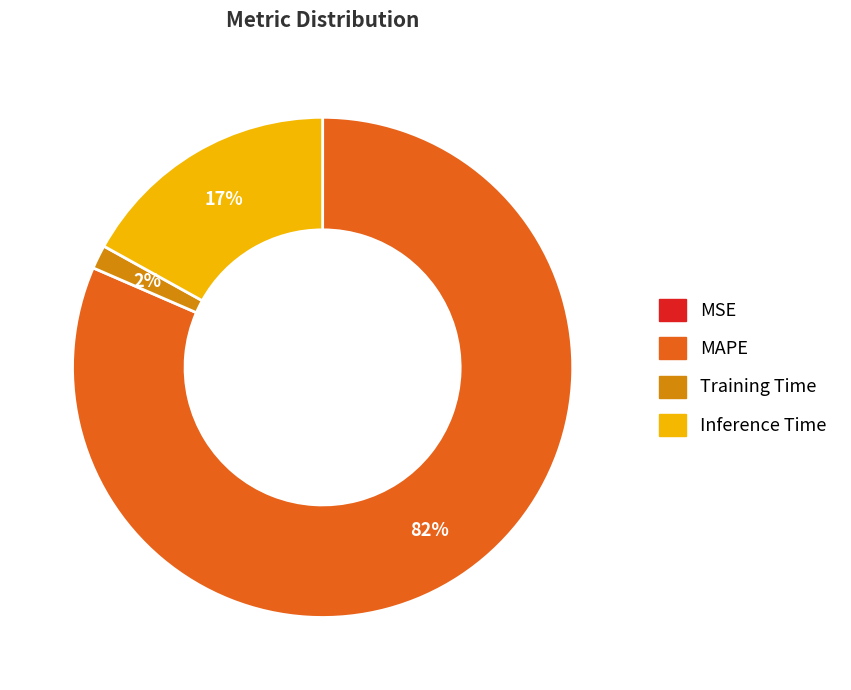

True or false: Inference Time accounts for 17% of the total.

True